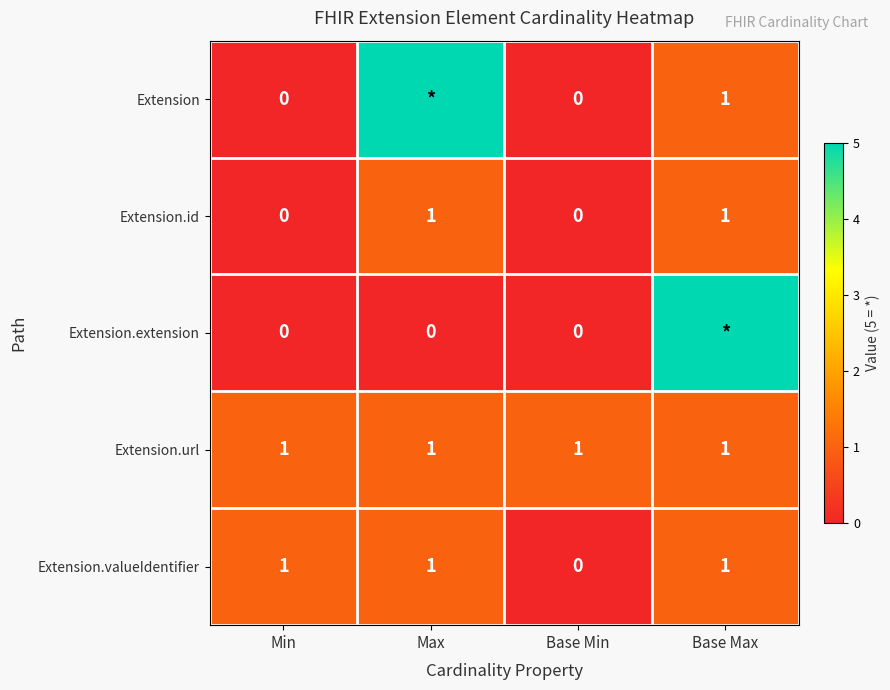

True or false: Extension.valueIdentifier has a value of 0 at Max.

False